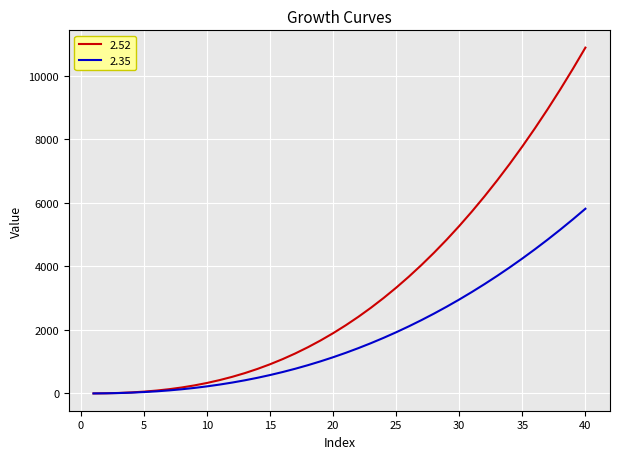

What is the minimum value shown in the chart?

1.0